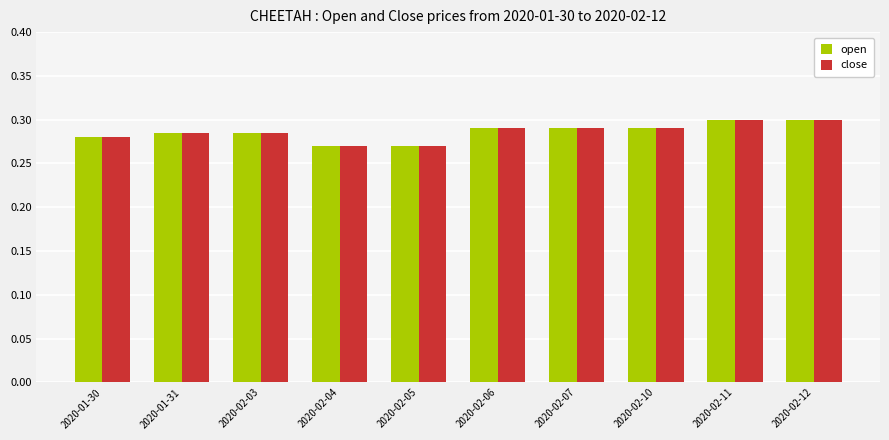

How many groups of bars are there?

10